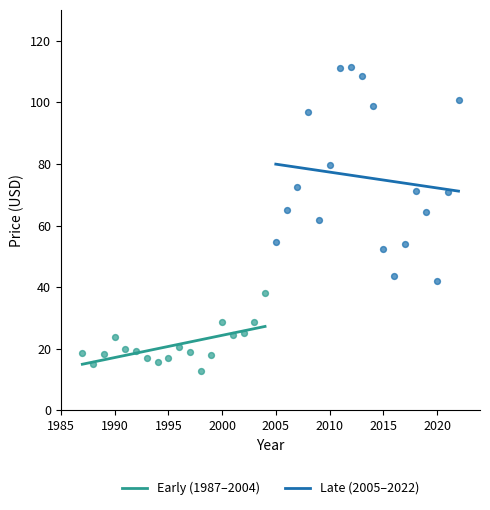

Which series reaches the minimum Y coordinate?

Early (1987–2004)